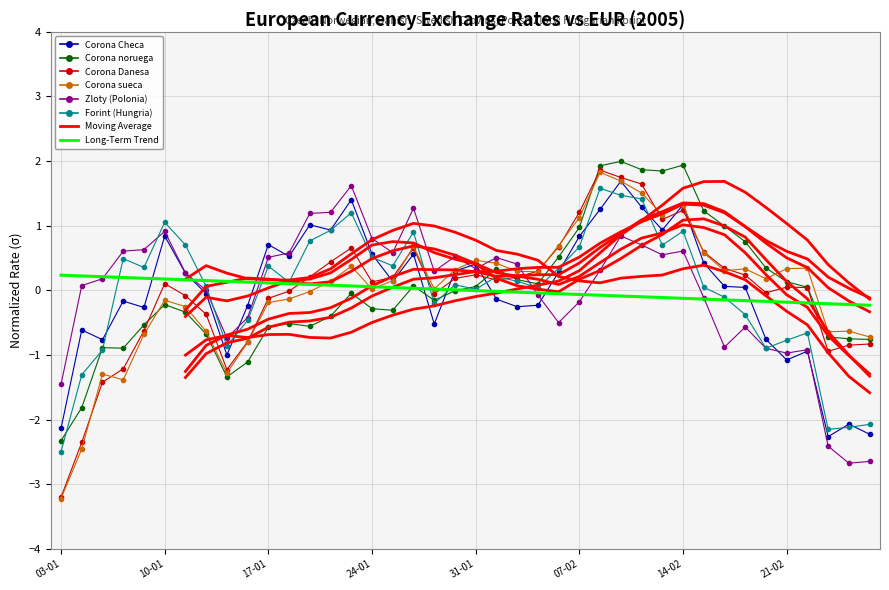

Reading left to right, list all the values displayed in this chart.

Corona Checa: 03-01=-2.1	04-01=-0.6	05-01=-0.8	06-01=-0.2	07-01=-0.3	10-01=0.8	11-01=0.3	12-01=-0.1	13-01=-1.0	14-01=-0.2	17-01=0.7	18-01=0.5	19-01=1.0	20-01=0.9	21-01=1.4	24-01=0.6	25-01=0.1	26-01=0.6	27-01=-0.5	28-01=0.3	31-01=0.4	01-02=-0.1	02-02=-0.3	03-02=-0.2	04-02=0.3	07-02=0.8	08-02=1.3	09-02=1.7	10-02=1.3	11-02=0.9	14-02=1.3	15-02=0.4	16-02=0.1	17-02=0.0	18-02=-0.8	21-02=-1.1	22-02=-0.9	23-02=-2.3	24-02=-2.1	25-02=-2.2
Corona noruega: 03-01=-2.3	04-01=-1.8	05-01=-0.9	06-01=-0.9	07-01=-0.5	10-01=-0.2	11-01=-0.3	12-01=-0.7	13-01=-1.3	14-01=-1.1	17-01=-0.6	18-01=-0.5	19-01=-0.6	20-01=-0.4	21-01=-0.0	24-01=-0.3	25-01=-0.3	26-01=0.1	27-01=-0.2	28-01=-0.0	31-01=0.1	01-02=0.3	02-02=0.2	03-02=0.1	04-02=0.5	07-02=1.0	08-02=1.9	09-02=2.0	10-02=1.9	11-02=1.8	14-02=1.9	15-02=1.2	16-02=1.0	17-02=0.8	18-02=0.3	21-02=0.1	22-02=0.0	23-02=-0.7	24-02=-0.8	25-02=-0.8
Corona Danesa: 03-01=-3.2	04-01=-2.4	05-01=-1.4	06-01=-1.2	07-01=-0.6	10-01=0.1	11-01=-0.1	12-01=-0.4	13-01=-1.2	14-01=-0.8	17-01=-0.1	18-01=-0.0	19-01=0.2	20-01=0.4	21-01=0.7	24-01=0.1	25-01=0.2	26-01=0.7	27-01=-0.1	28-01=0.2	31-01=0.2	01-02=0.2	02-02=0.2	03-02=0.3	04-02=0.7	07-02=1.2	08-02=1.9	09-02=1.7	10-02=1.6	11-02=1.1	14-02=1.2	15-02=0.6	16-02=0.3	17-02=0.2	18-02=-0.0	21-02=0.0	22-02=0.0	23-02=-0.9	24-02=-0.8	25-02=-0.8
Corona sueca: 03-01=-3.2	04-01=-2.5	05-01=-1.3	06-01=-1.4	07-01=-0.7	10-01=-0.2	11-01=-0.3	12-01=-0.6	13-01=-1.3	14-01=-0.8	17-01=-0.2	18-01=-0.1	19-01=-0.0	20-01=0.1	21-01=0.4	24-01=0.0	25-01=0.1	26-01=0.7	27-01=0.0	28-01=0.3	31-01=0.5	01-02=0.4	02-02=0.3	03-02=0.3	04-02=0.7	07-02=1.1	08-02=1.8	09-02=1.7	10-02=1.5	11-02=1.2	14-02=1.3	15-02=0.6	16-02=0.3	17-02=0.3	18-02=0.2	21-02=0.3	22-02=0.3	23-02=-0.6	24-02=-0.6	25-02=-0.7
Zloty (Polonia): 03-01=-1.5	04-01=0.1	05-01=0.2	06-01=0.6	07-01=0.6	10-01=0.9	11-01=0.3	12-01=-0.0	13-01=-0.7	14-01=-0.4	17-01=0.5	18-01=0.6	19-01=1.2	20-01=1.2	21-01=1.6	24-01=0.8	25-01=0.6	26-01=1.3	27-01=0.3	28-01=0.5	31-01=0.3	01-02=0.5	02-02=0.4	03-02=-0.1	04-02=-0.5	07-02=-0.2	08-02=0.3	09-02=0.8	10-02=0.7	11-02=0.5	14-02=0.6	15-02=-0.1	16-02=-0.9	17-02=-0.6	18-02=-0.9	21-02=-1.0	22-02=-0.9	23-02=-2.4	24-02=-2.7	25-02=-2.6
Forint (Hungria): 03-01=-2.5	04-01=-1.3	05-01=-0.9	06-01=0.5	07-01=0.4	10-01=1.1	11-01=0.7	12-01=0.1	13-01=-0.9	14-01=-0.5	17-01=0.4	18-01=0.1	19-01=0.8	20-01=0.9	21-01=1.2	24-01=0.5	25-01=0.4	26-01=0.9	27-01=-0.2	28-01=0.1	31-01=0.0	01-02=0.2	02-02=0.1	03-02=0.0	04-02=0.3	07-02=0.7	08-02=1.6	09-02=1.5	10-02=1.4	11-02=0.7	14-02=0.9	15-02=0.0	16-02=-0.1	17-02=-0.4	18-02=-0.9	21-02=-0.8	22-02=-0.7	23-02=-2.2	24-02=-2.1	25-02=-2.1